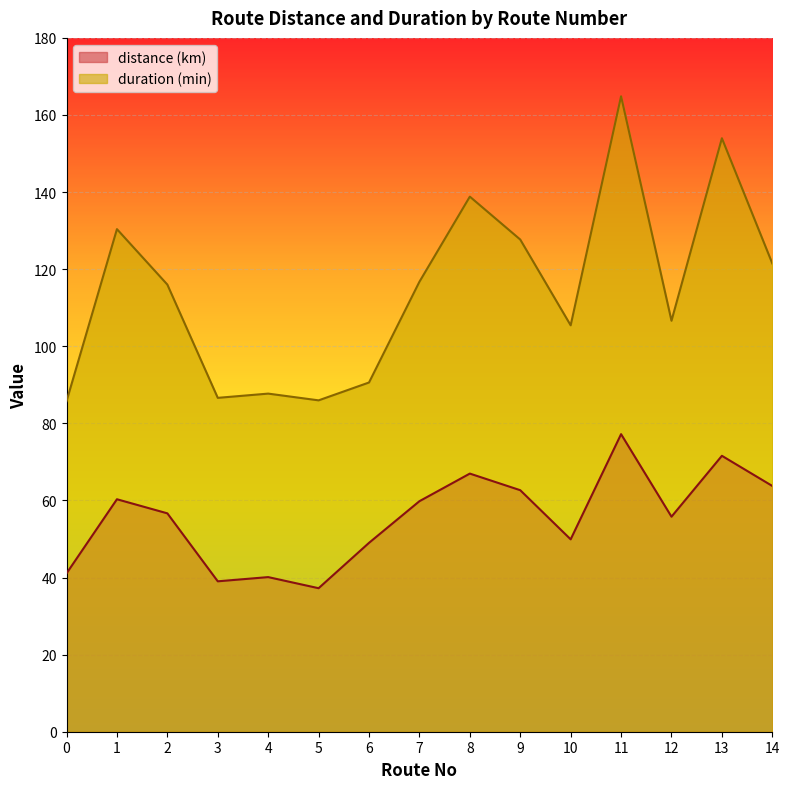

What is the value of the duration (min) point at the 15th from the left?

121.5